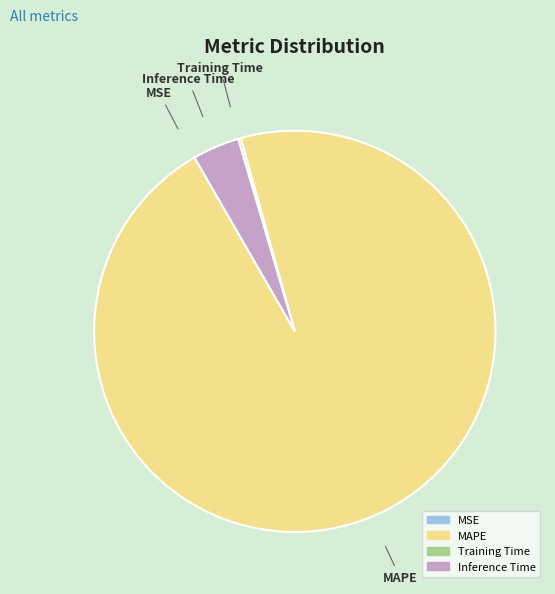

The Inference Time slice represents 4% of the pie. True or false?

True